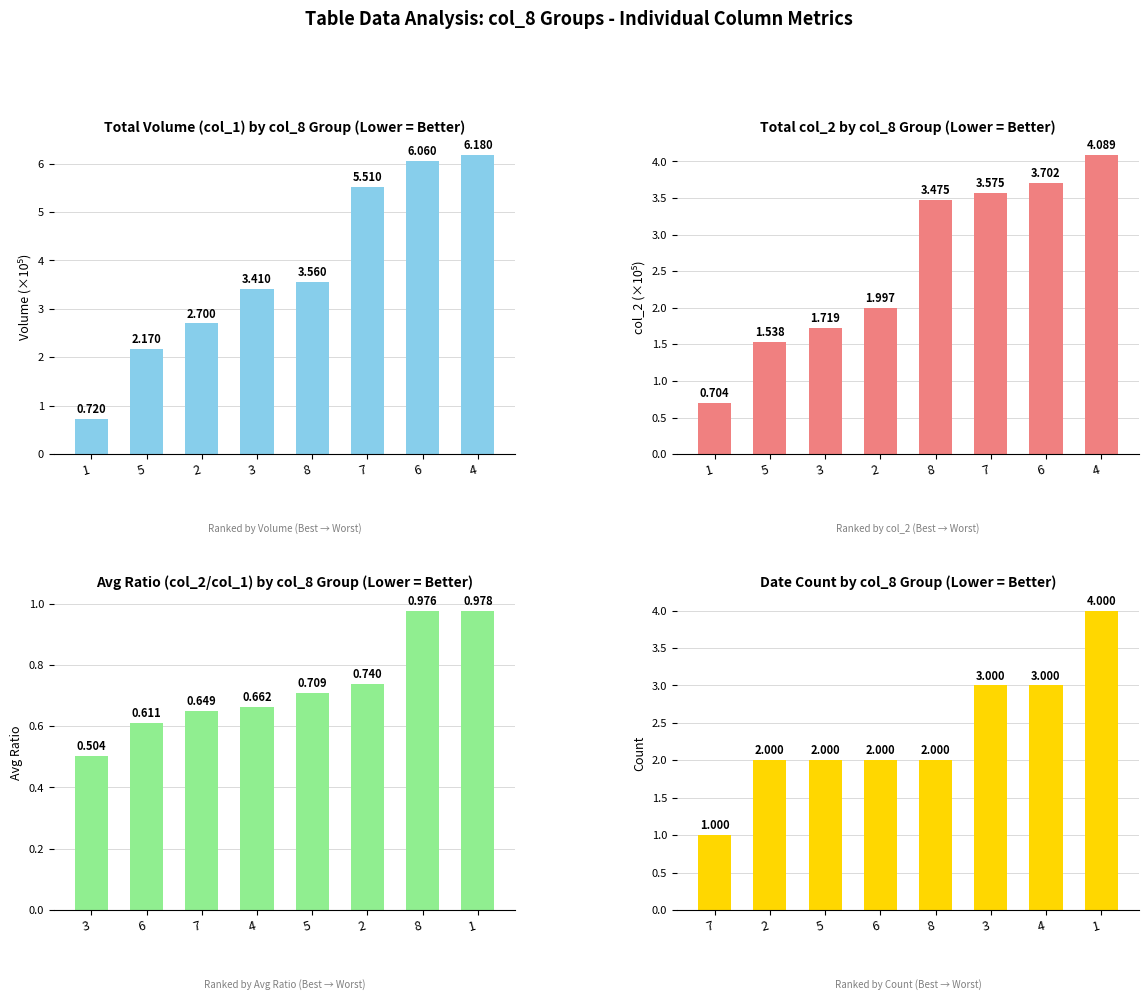

Is the value of Volume (×10⁵) at 4 greater than the value of Count at 5?

Yes